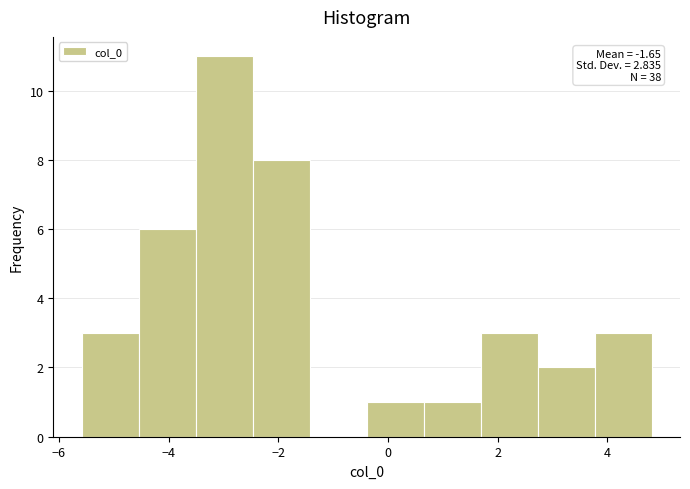

Over which range of the x-axis is the bar tallest?

-3.6 to -2.4